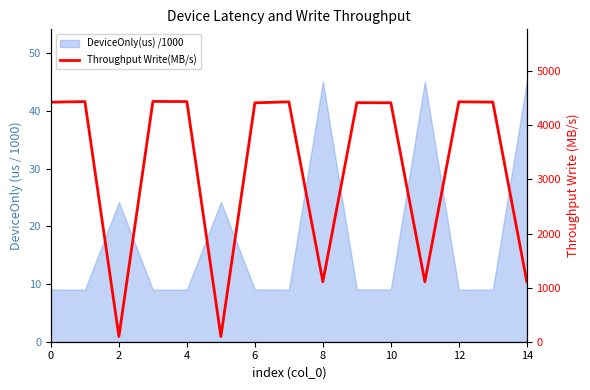

Does the chart have visible grid lines?

No